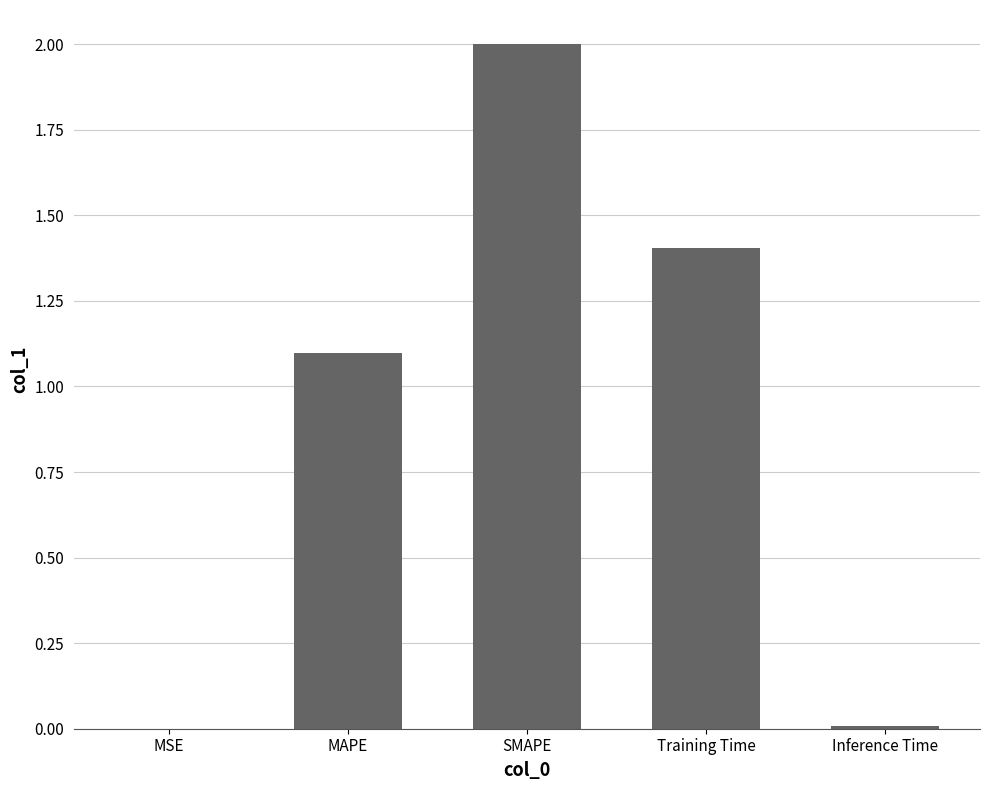

Where is the data nearest to the value 1?

MAPE